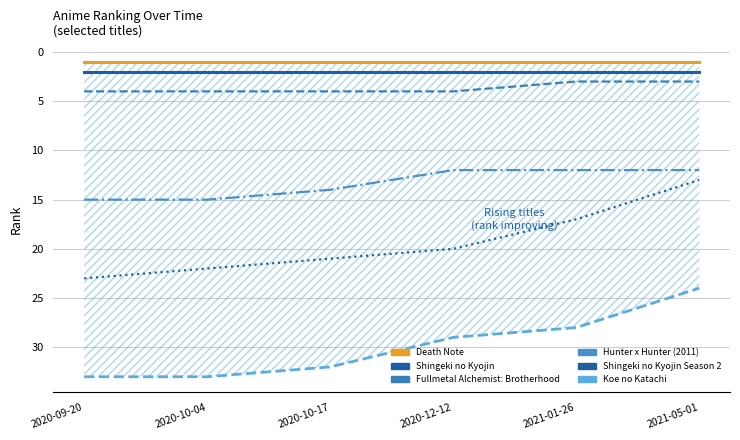

Between 2020-12-12 and 2021-01-26, which series saw the biggest shift?

Shingeki no Kyojin Season 2